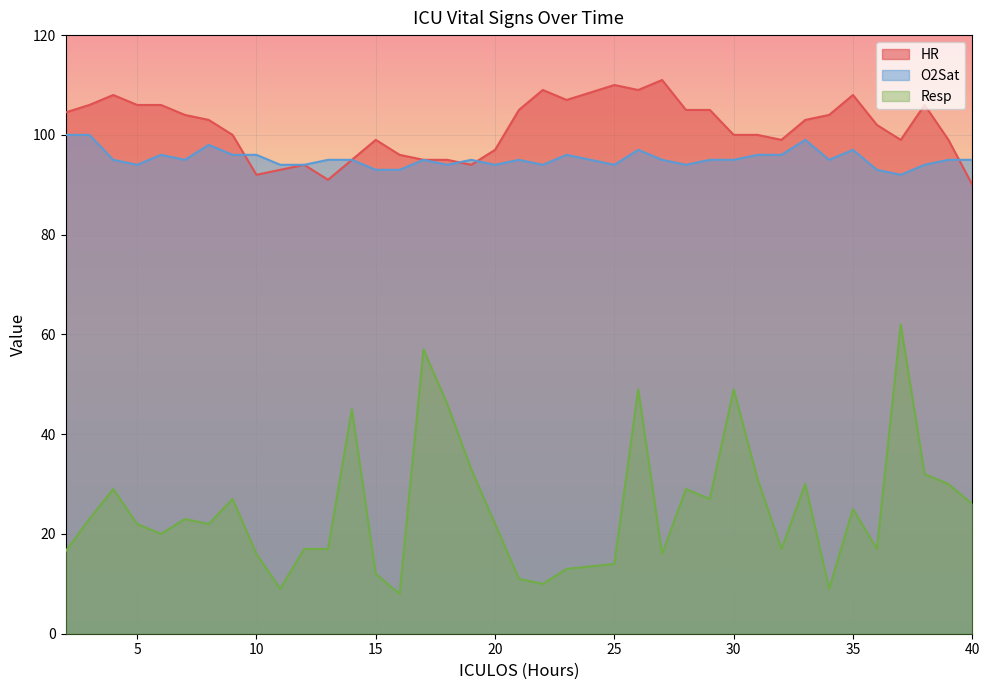

How many series are shown in this chart?

3